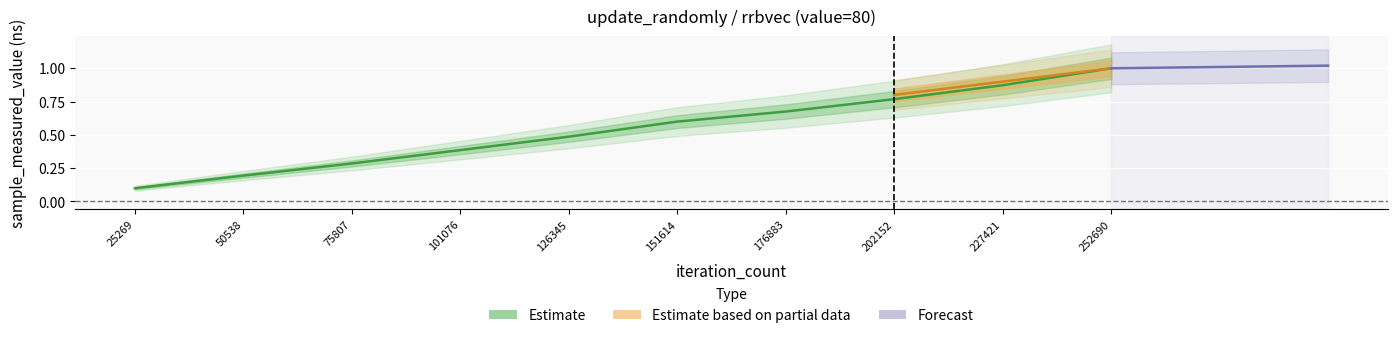

What is the change in value from 176883 to 227421?

+0.2